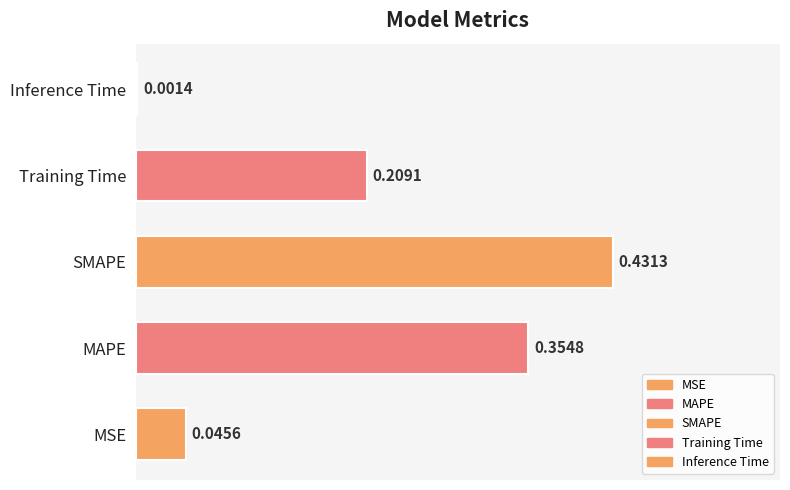

What is the sum of the values at Training Time and MSE?

0.3